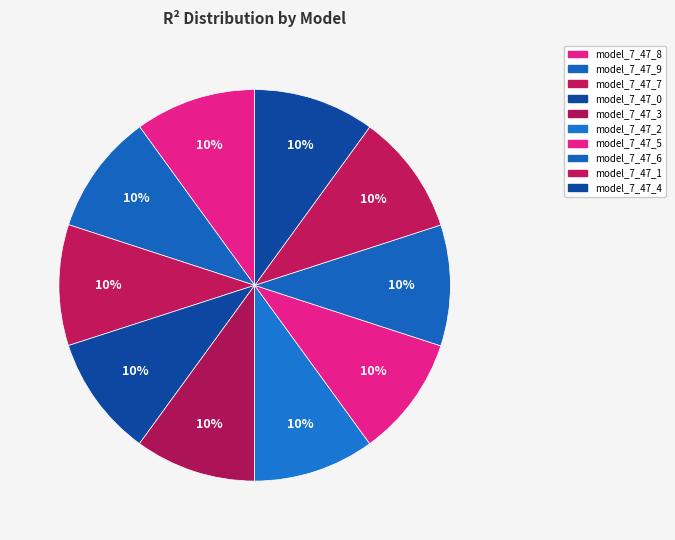

Count the number of slices in the pie.

10